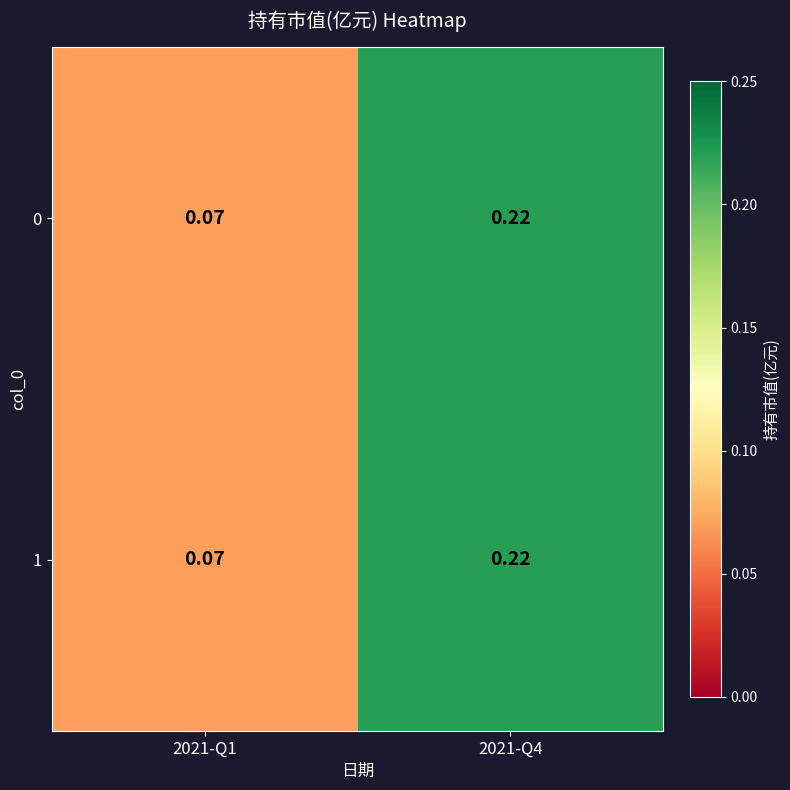

Reading left to right, transcribe all the data shown in this chart.

0: 2021-Q1=0.1	2021-Q4=0.2
1: 2021-Q1=0.1	2021-Q4=0.2